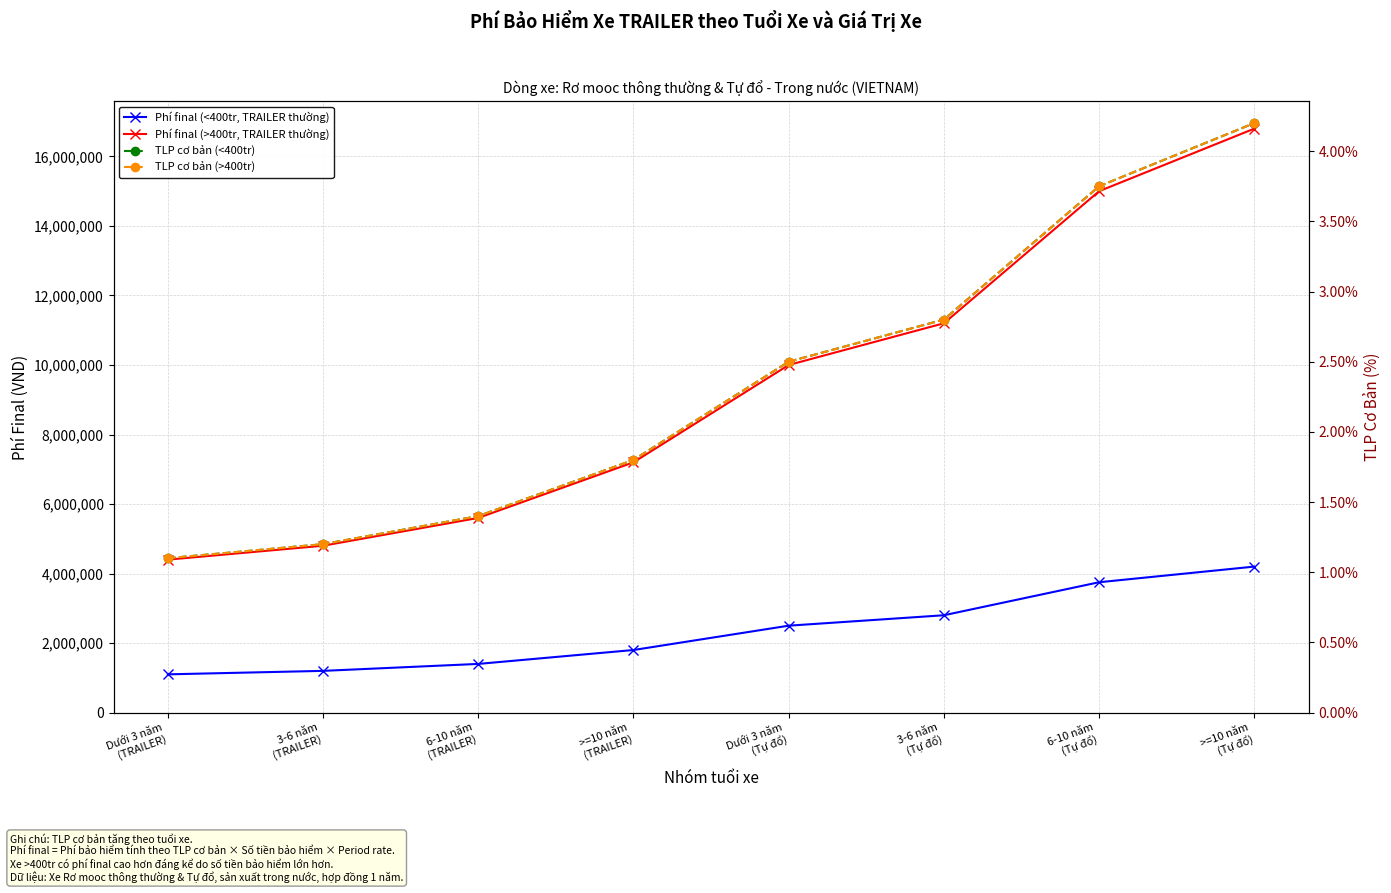

Between Dưới 3 năm
(TRAILER) and 3-6 năm
(TRAILER), which is larger?

3-6 năm
(TRAILER)